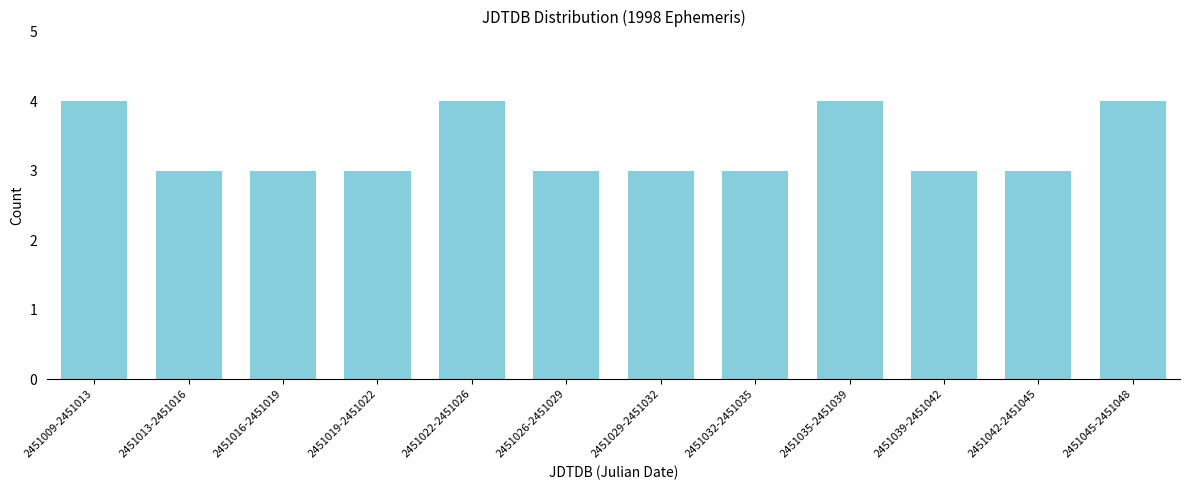

Reading left to right, transcribe all the data shown in this chart.

4	3	3	3	4	3	3	3	4	3	3	4